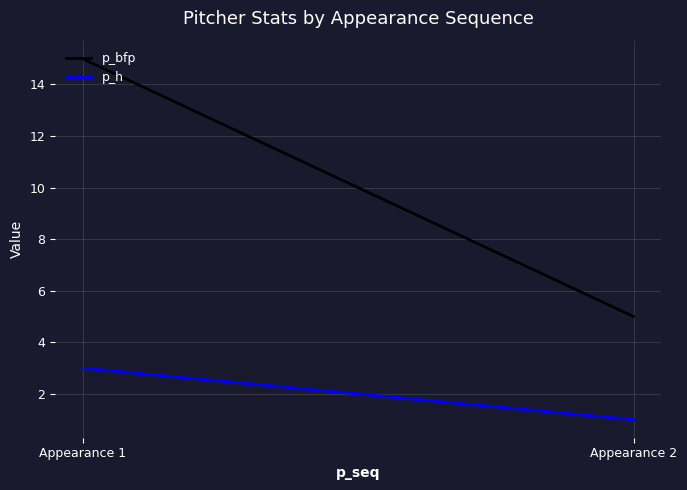

Rank the series by their average value, from highest to lowest.

p_bfp, p_h